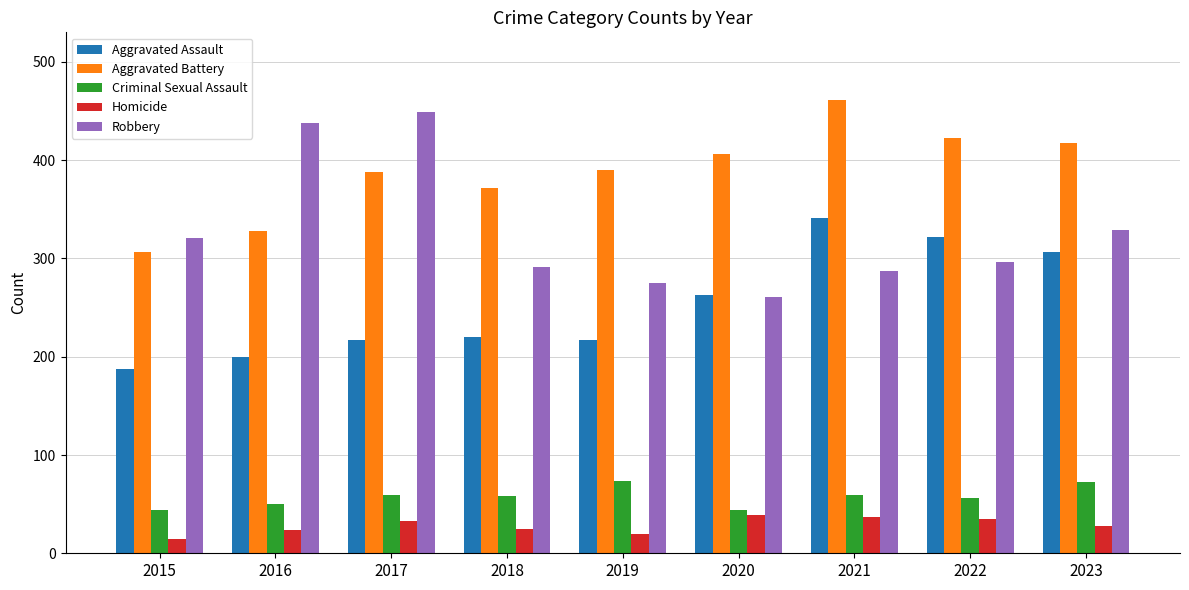

Which series changed the most between 2017 and 2023?

Robbery